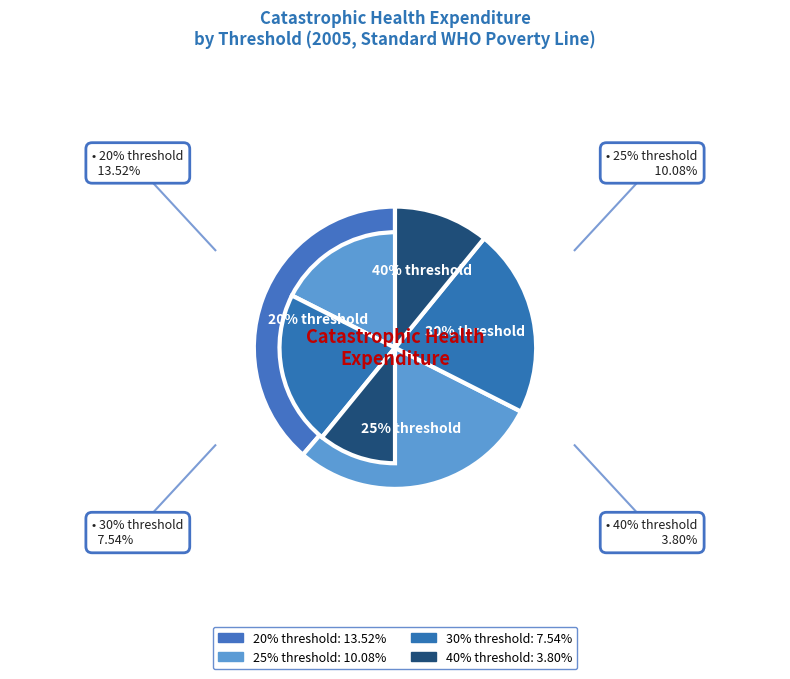

Between Catastrophic expenditure (20% threshold) and Catastrophic expenditure (25% threshold), which is larger?

Catastrophic expenditure (20% threshold)